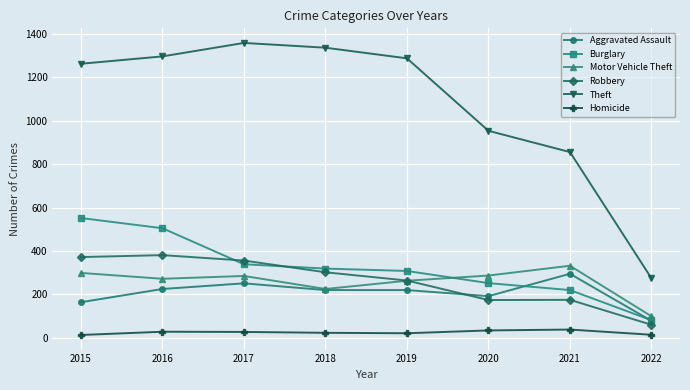

What is the greatest value displayed?

1359